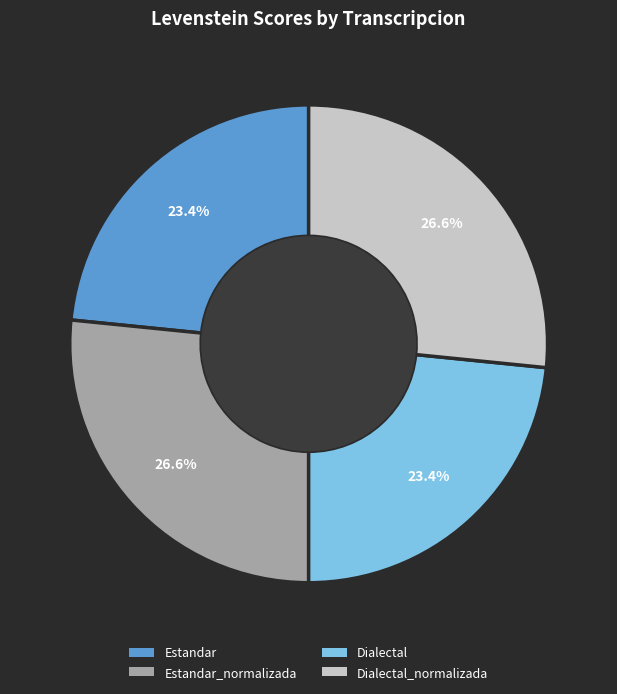

Is there a majority slice in this chart?

No